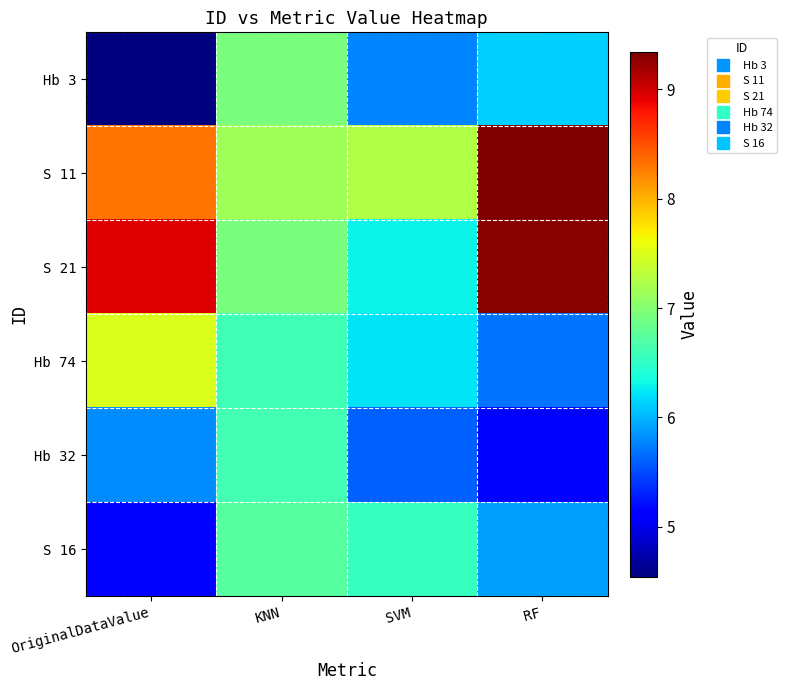

How many data points does each series have?

4